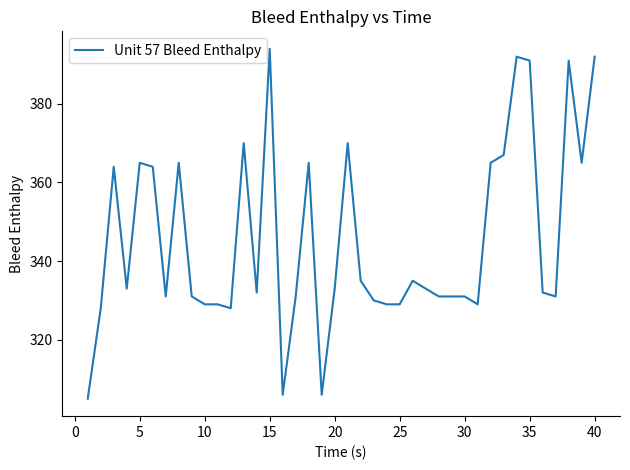

What is the maximum value shown in the chart?

394